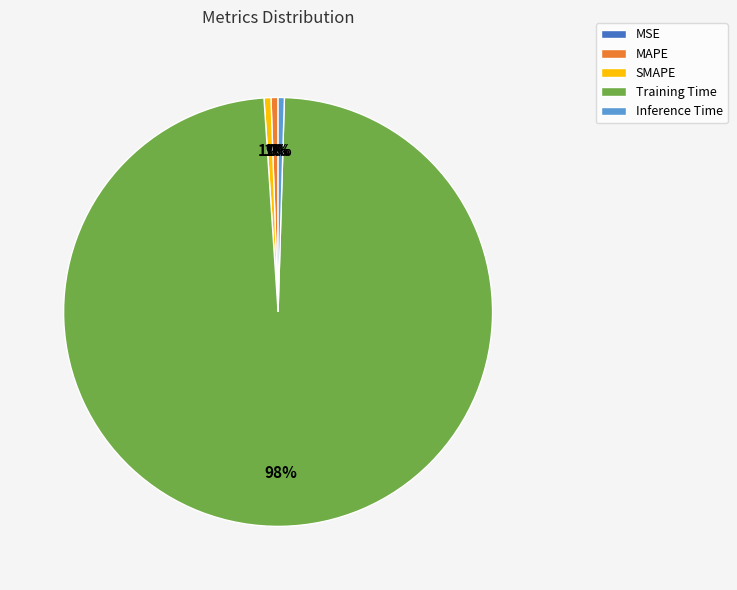

True or false: Inference Time accounts for 0% of the total.

True